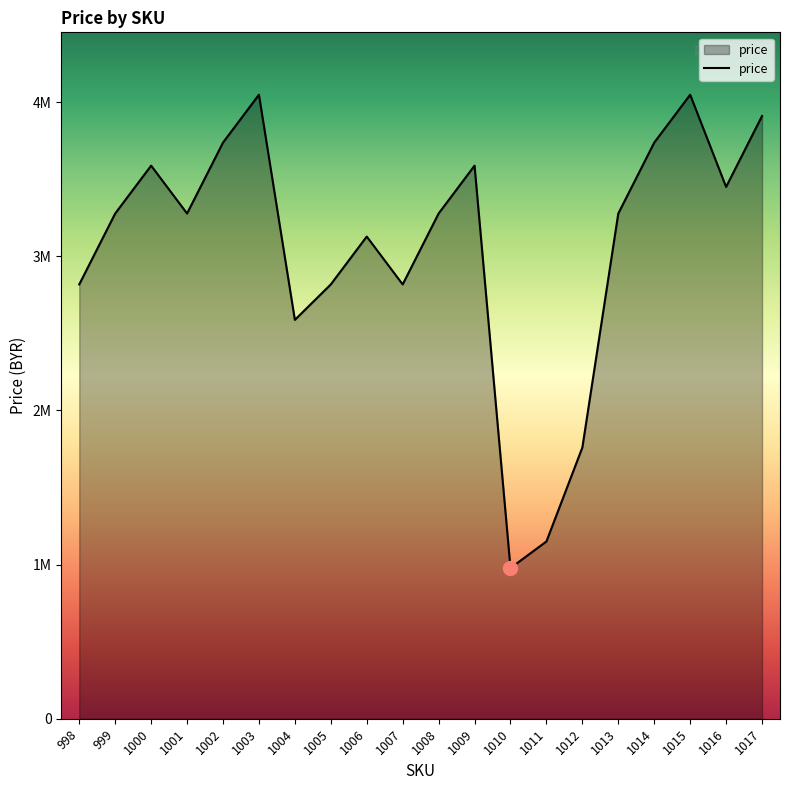

Does the chart display data point markers on the line(s)?

No